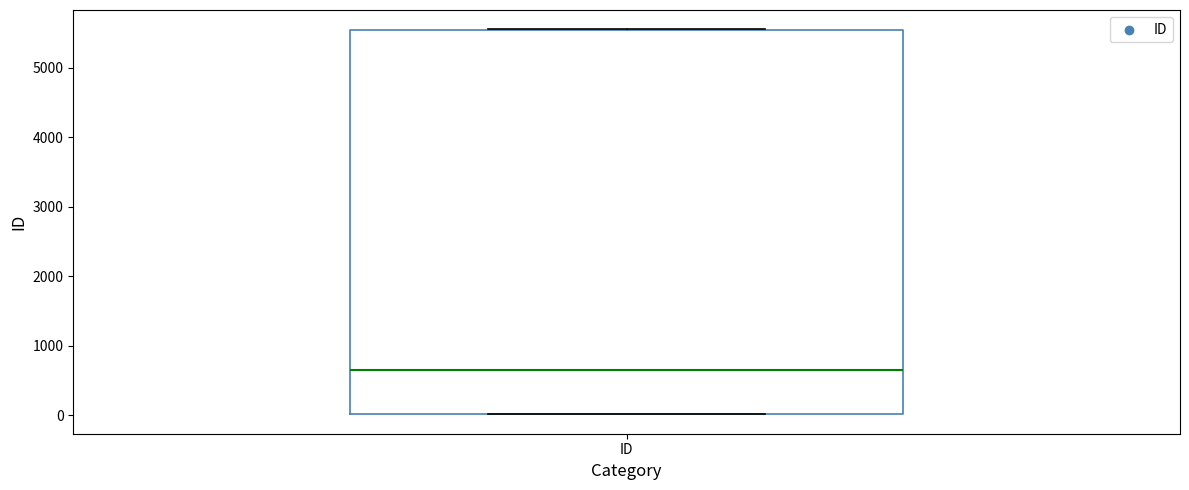

Transcribe this box plot: give where the median line is, the range the box spans, and where the two whiskers end, as read against the y-axis. The values are not printed on the chart, so give them approximately, as read against the axis.

median 700, box 0 to 5500, whiskers 0 to 5600